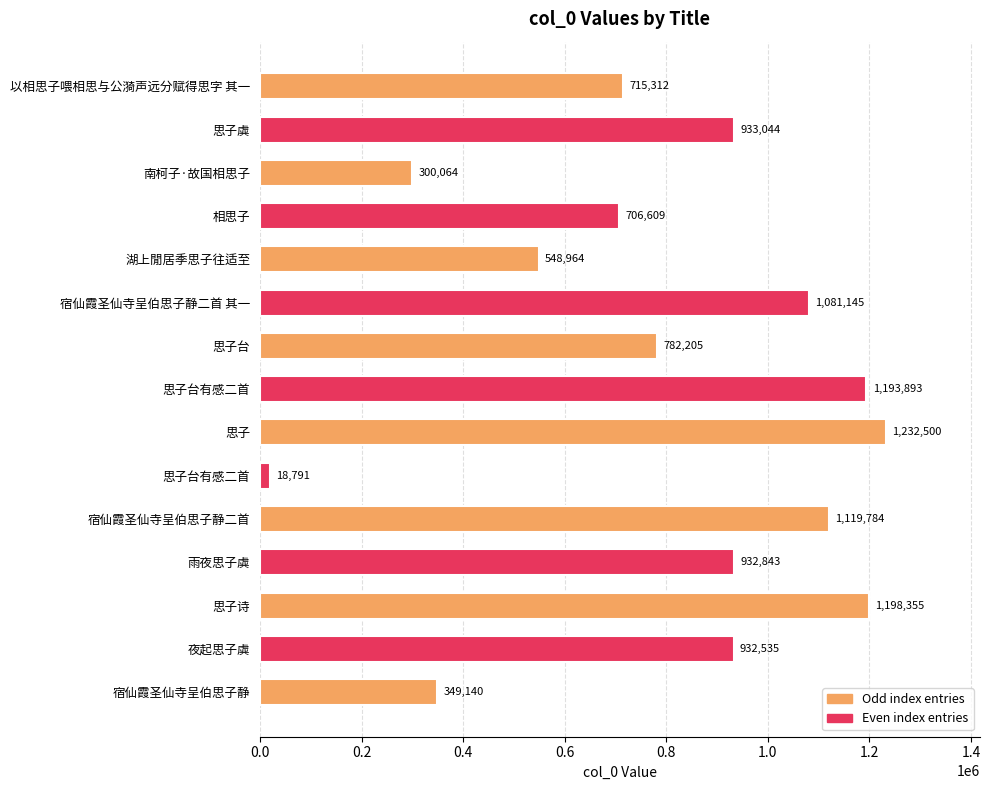

Does the chart contain any negative values?

No